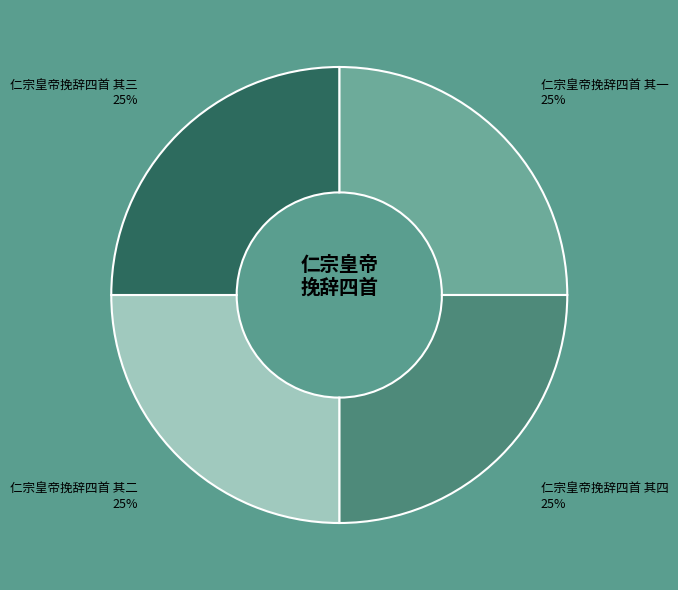

Count the number of slices in the pie.

4